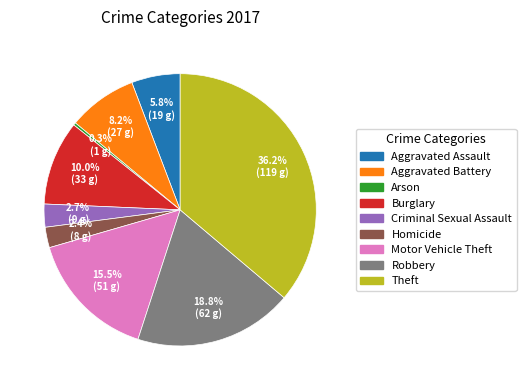

Which category has the biggest portion of the pie?

Theft